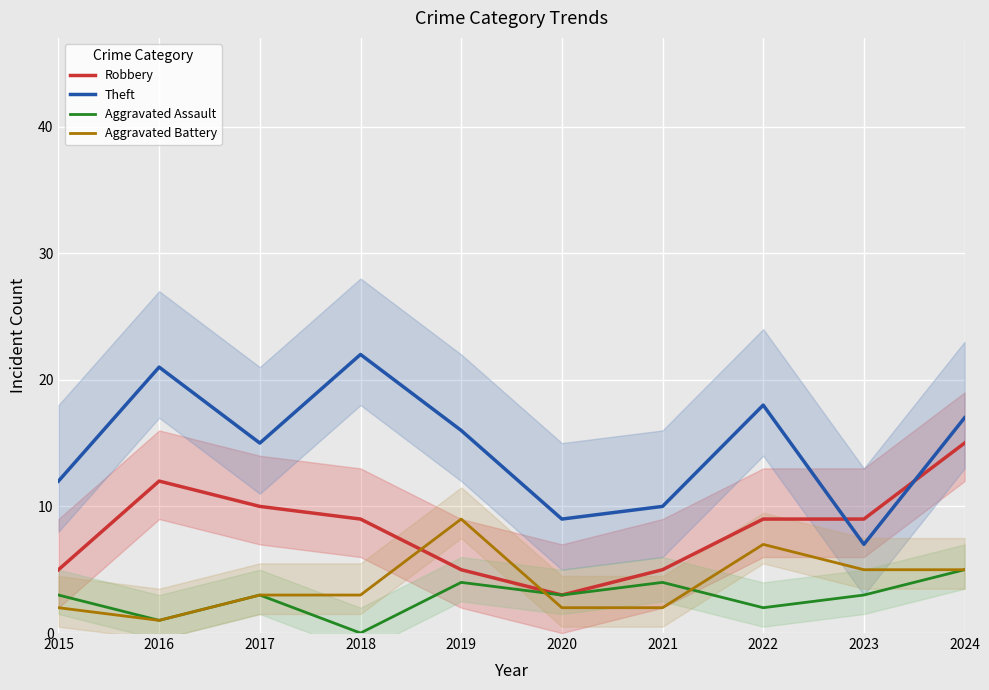

What is the spread (max minus min) of values at 2016?

20